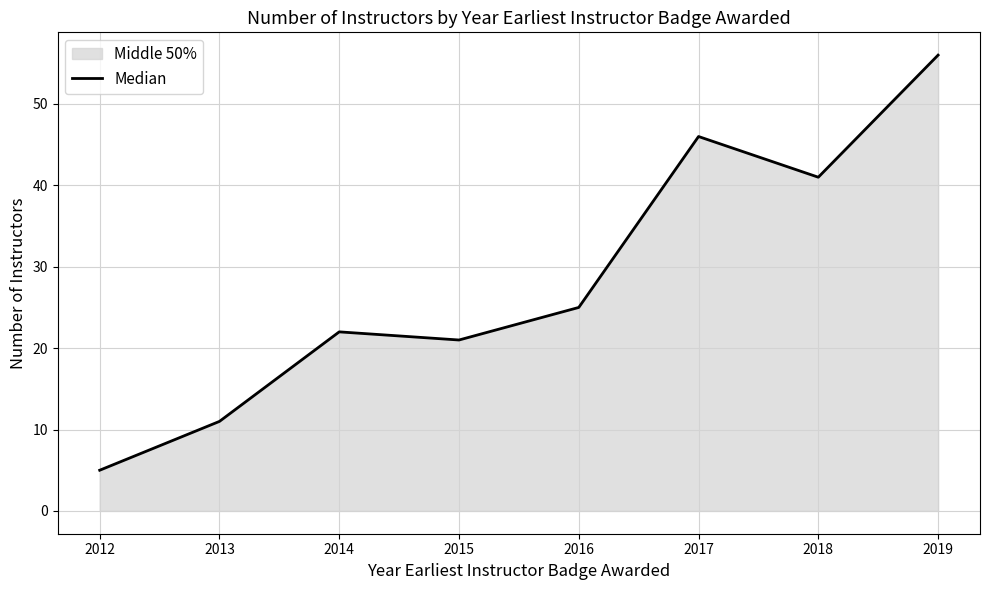

What is the difference between the values at 2019 and 2017?

10